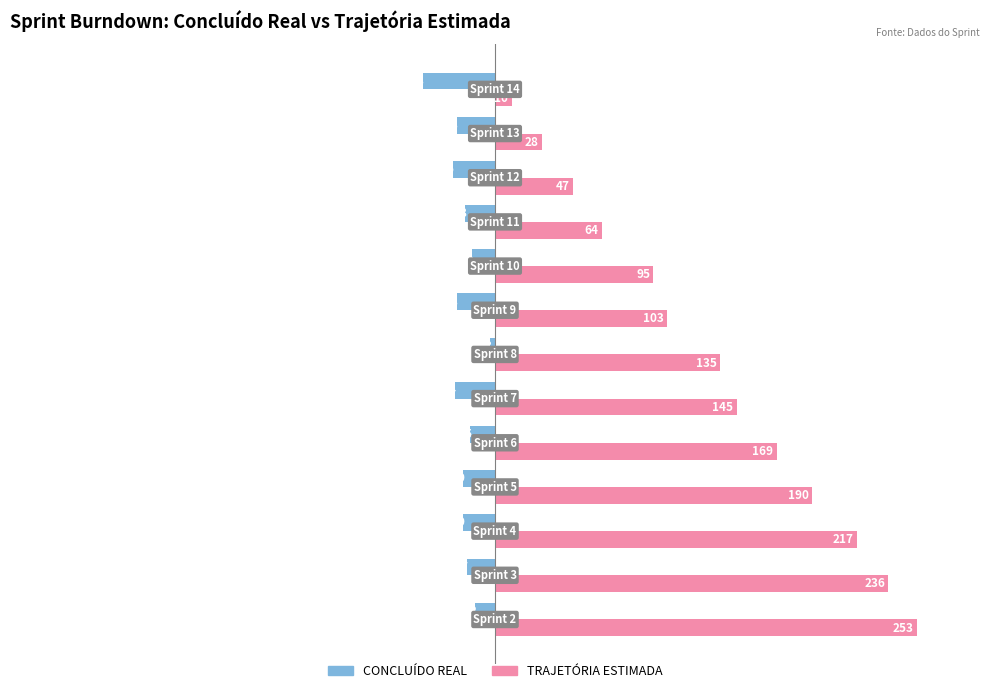

What are all the series names shown in the legend?

CONCLUÍDO REAL, TRAJETÓRIA ESTIMADA